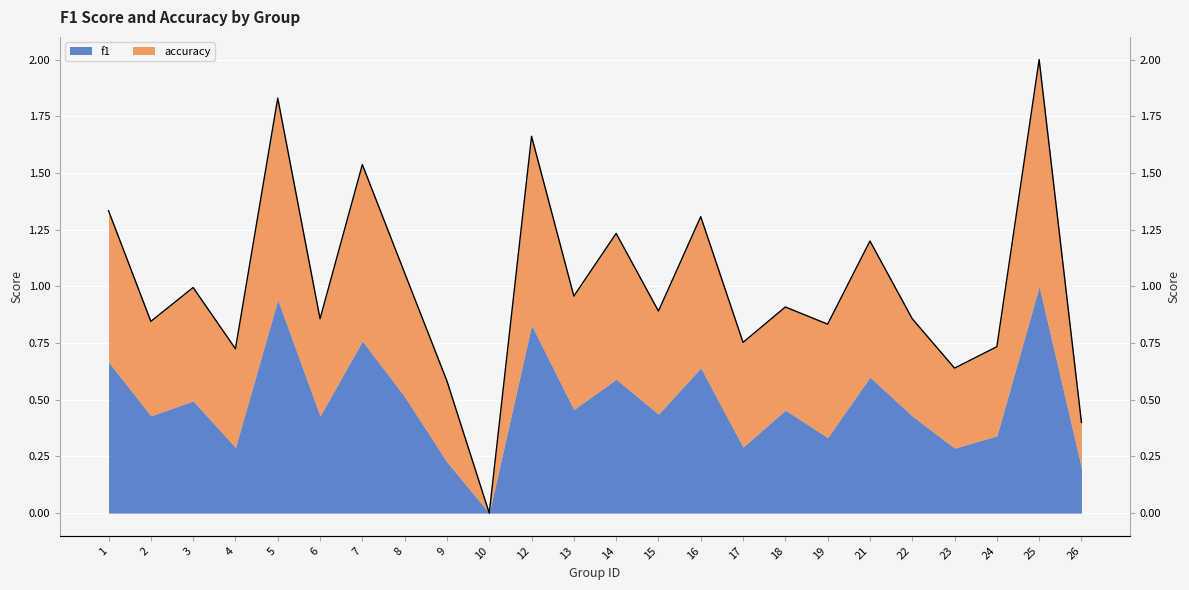

Reading left to right, transcribe all the data shown in this chart.

1.3	0.8	1.0	0.7	1.8	0.9	1.5	1.1	0.6	0.0	1.7	1.0	1.2	0.9	1.3	0.8	0.9	0.8	1.2	0.9	0.6	0.7	2.0	0.4